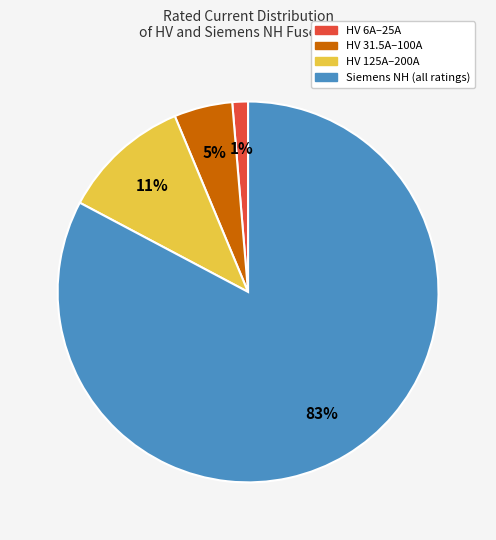

Does any single category account for the majority?

Yes